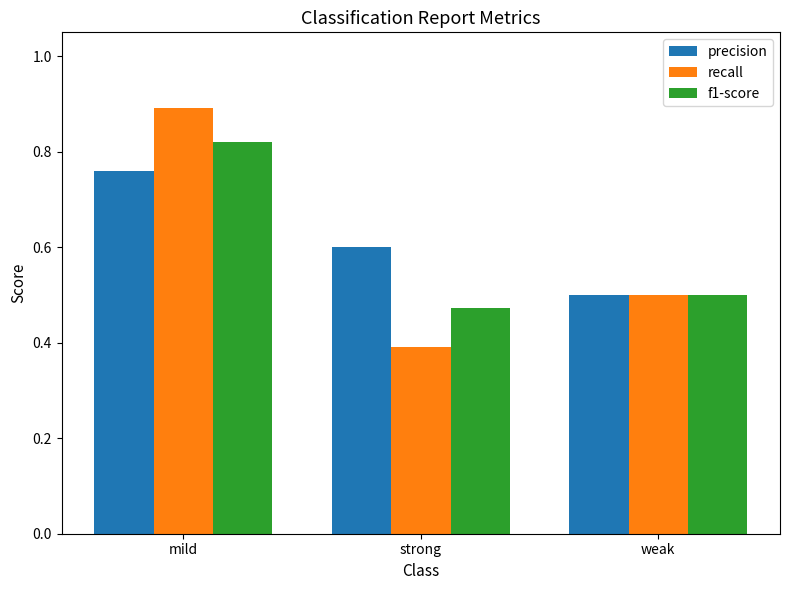

Rank the categories by precision value from lowest to highest.

weak, strong, mild